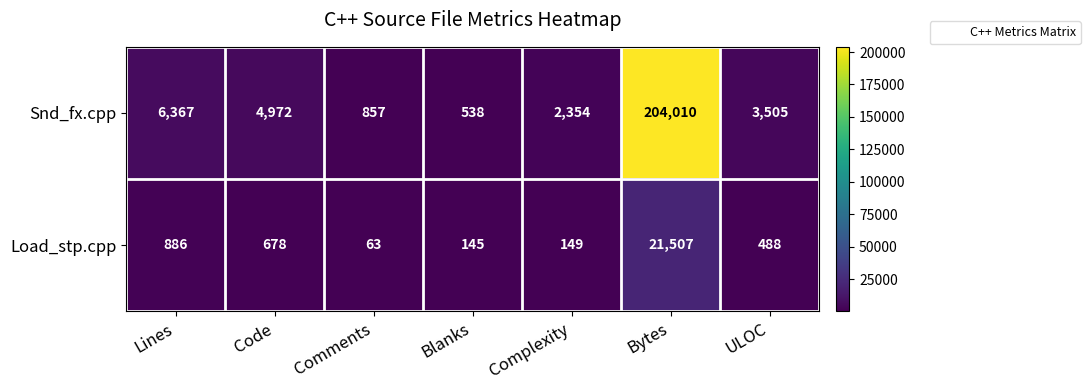

Reading left to right, list all the values displayed in this chart.

Snd_fx.cpp: Lines=6367	Code=4972	Comments=857	Blanks=538	Complexity=2354	Bytes=204010	ULOC=3505
Load_stp.cpp: Lines=886	Code=678	Comments=63	Blanks=145	Complexity=149	Bytes=21507	ULOC=488